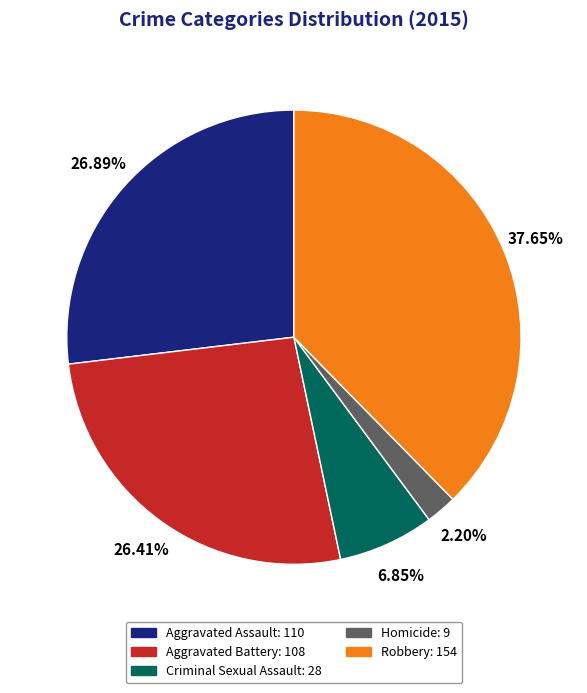

To the nearest percent, what percentage of the pie is Aggravated Assault?

27%